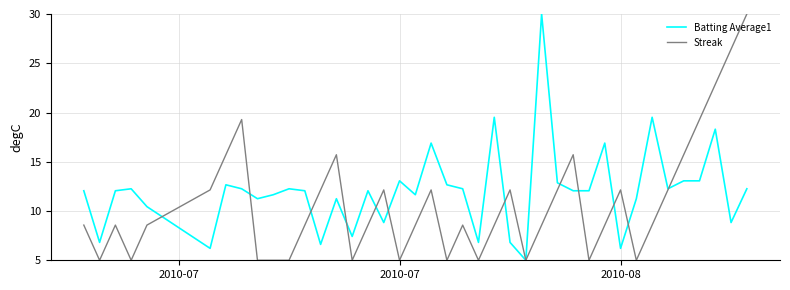

Which series has the largest total across all categories?

Batting Average1